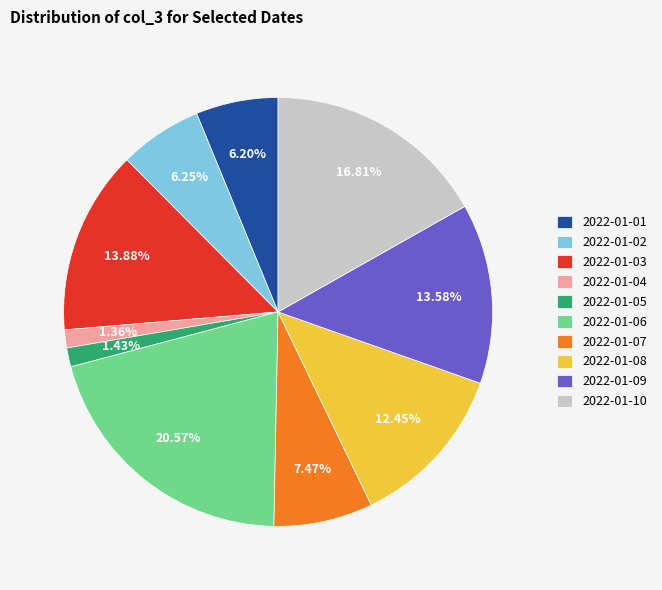

Is 2022-01-04 the majority of the pie?

No